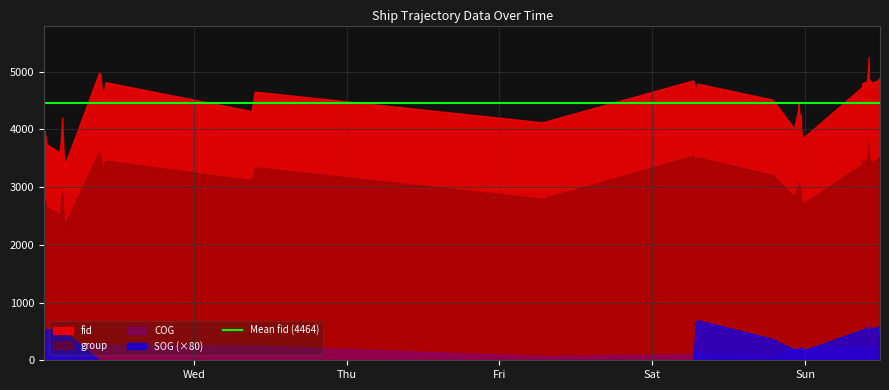

What is the label of the 33rd point from the left?

2024-04-21 10:03:49